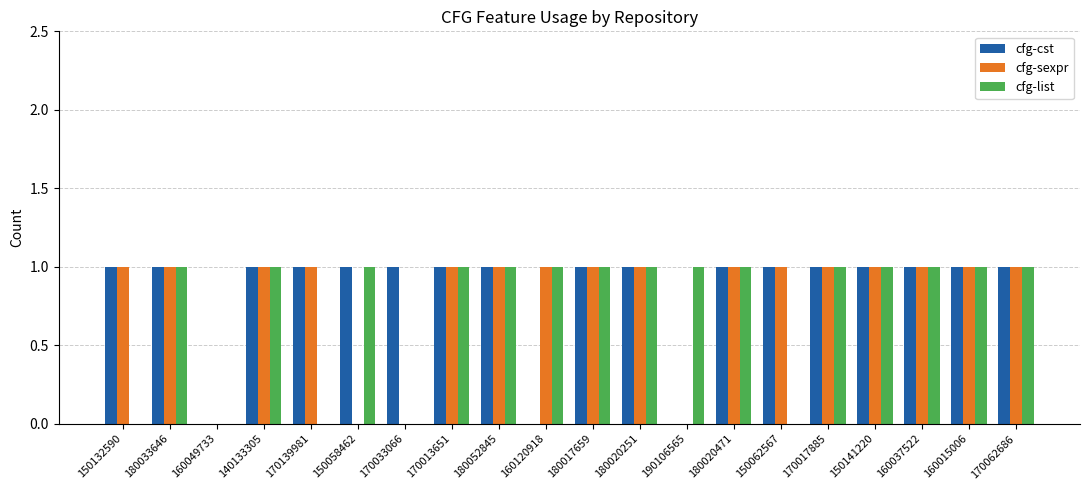

What is the sum of the cfg-sexpr values at 170062686 and 160049733?

1